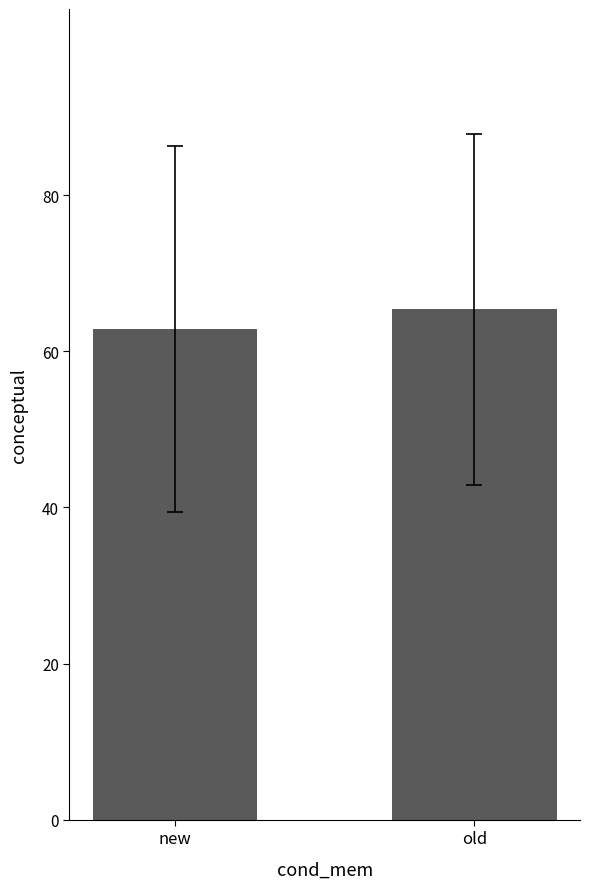

How many categories are shown in the chart?

2